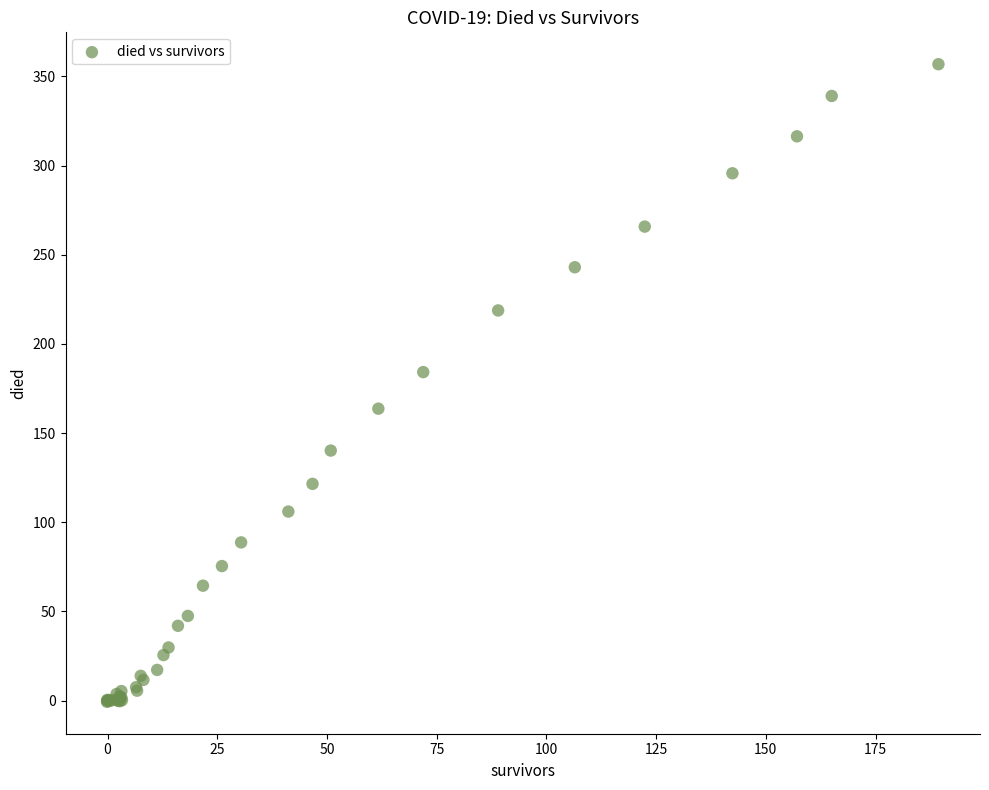

What Y value in the scatter plot is closest to 178?

184.2